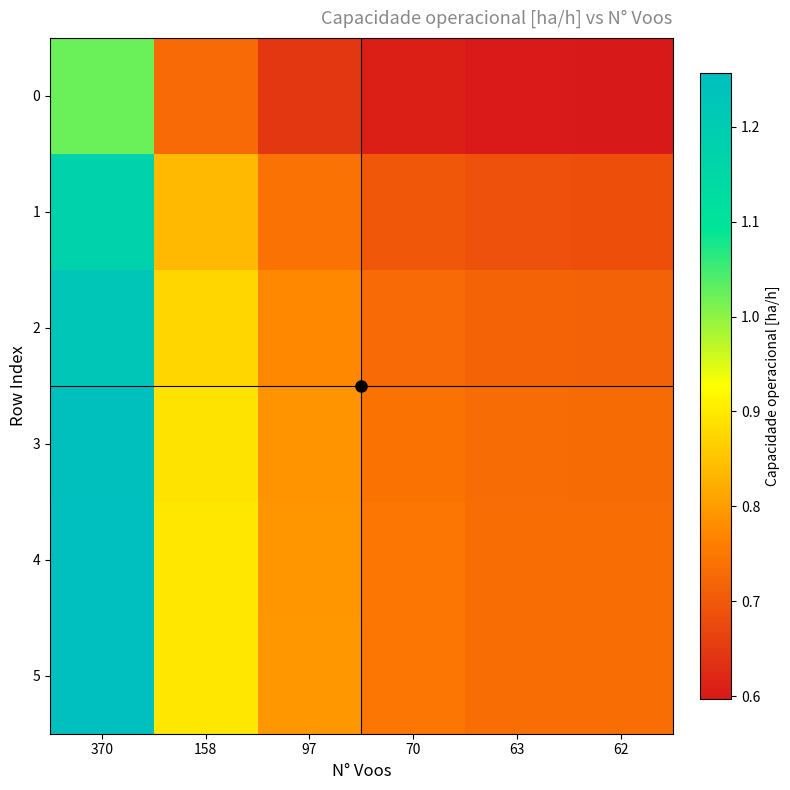

Which label corresponds to the smallest value in the chart?

62